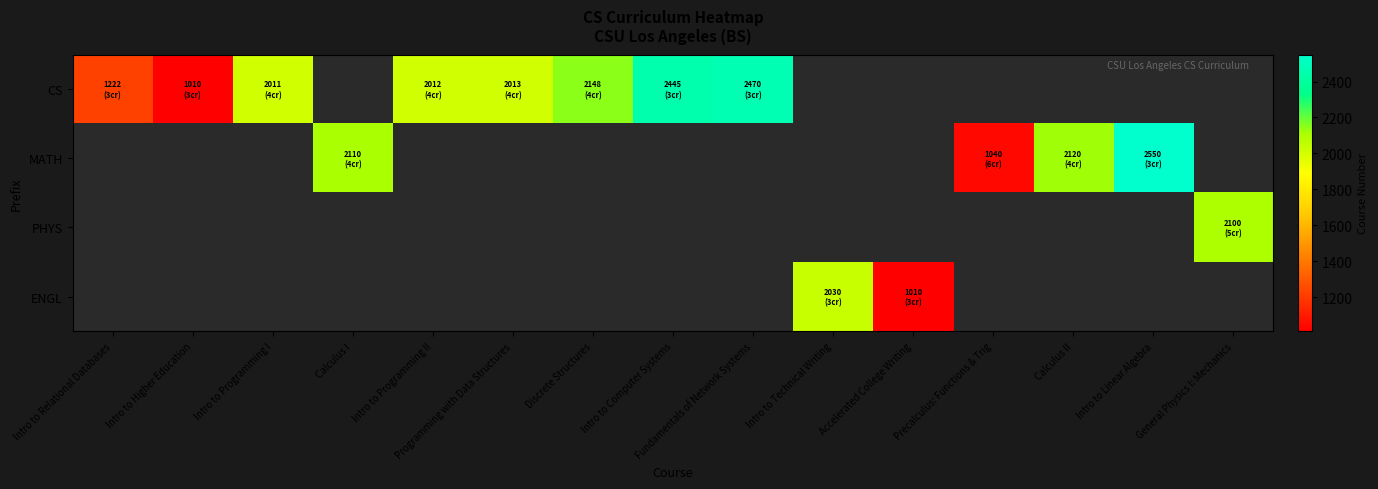

Which category has the lowest value in the CS series?

Intro to Higher Education